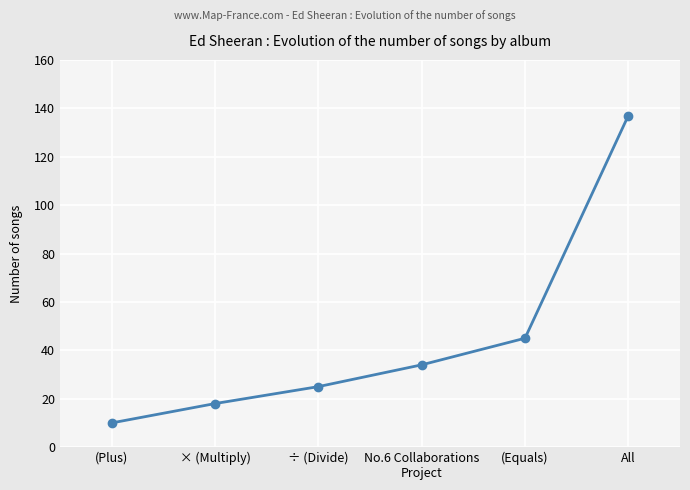

What is the average value?

45